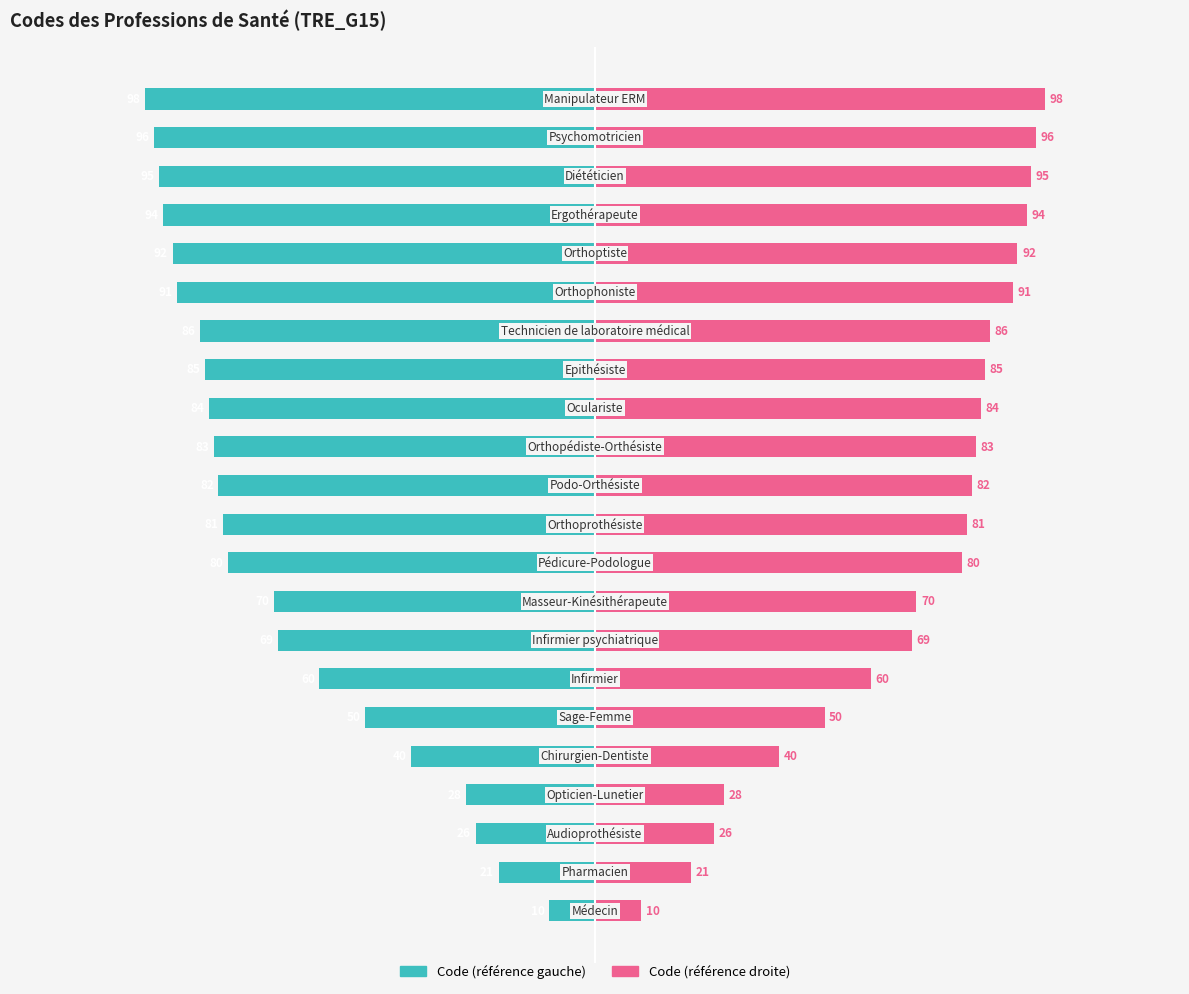

What is the value of the Code (right) bar at the 13th from the left?

83